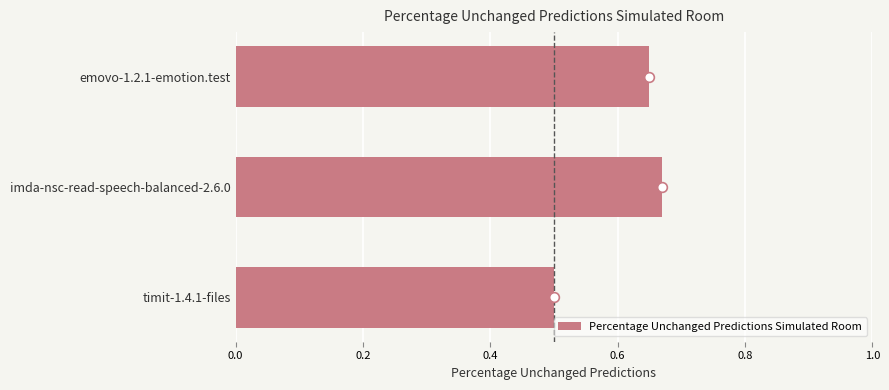

True or false: the data shows 1.1 at imda-nsc-read-speech-balanced-2.6.0.

False